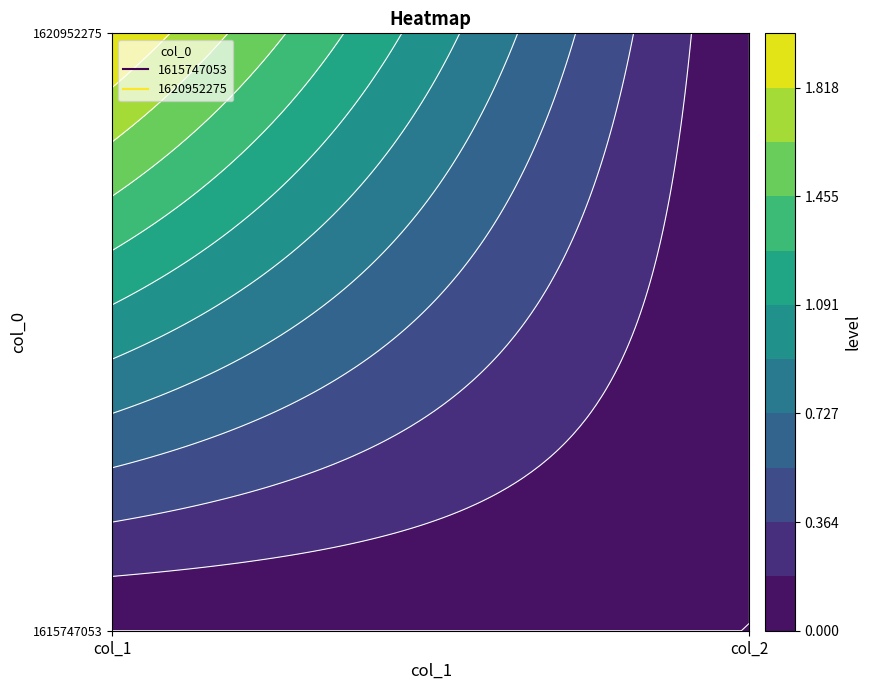

What is the total value across all series at col_1?

2